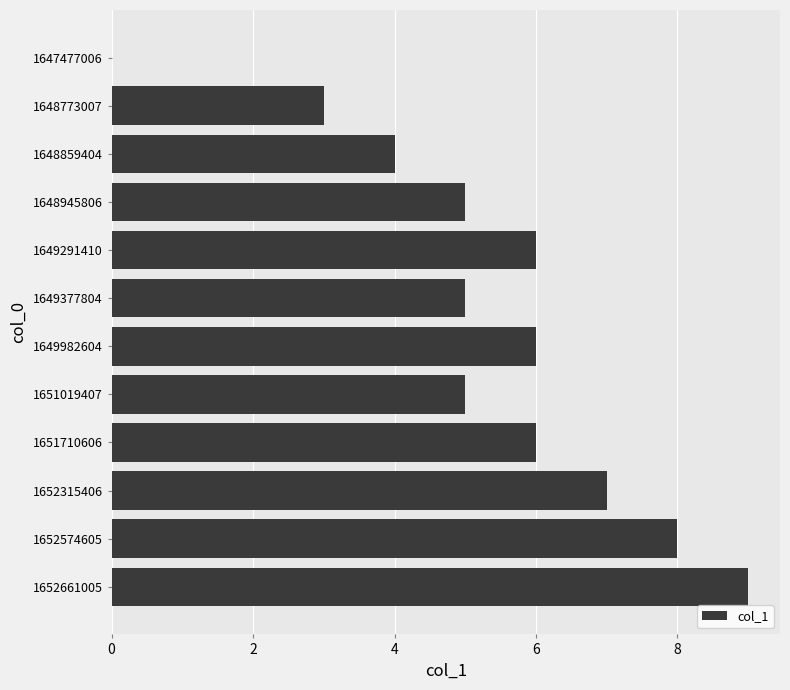

Which has a higher value, 1652315406 or 1649377804?

1652315406